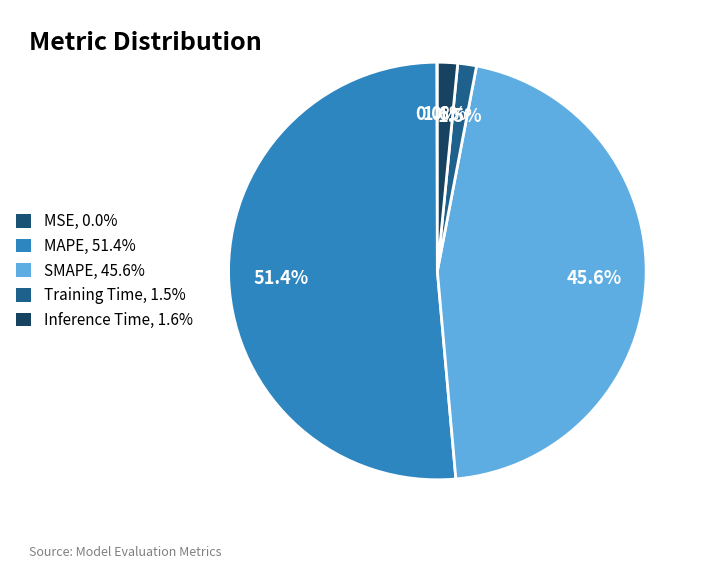

How many segments does this pie chart have?

5